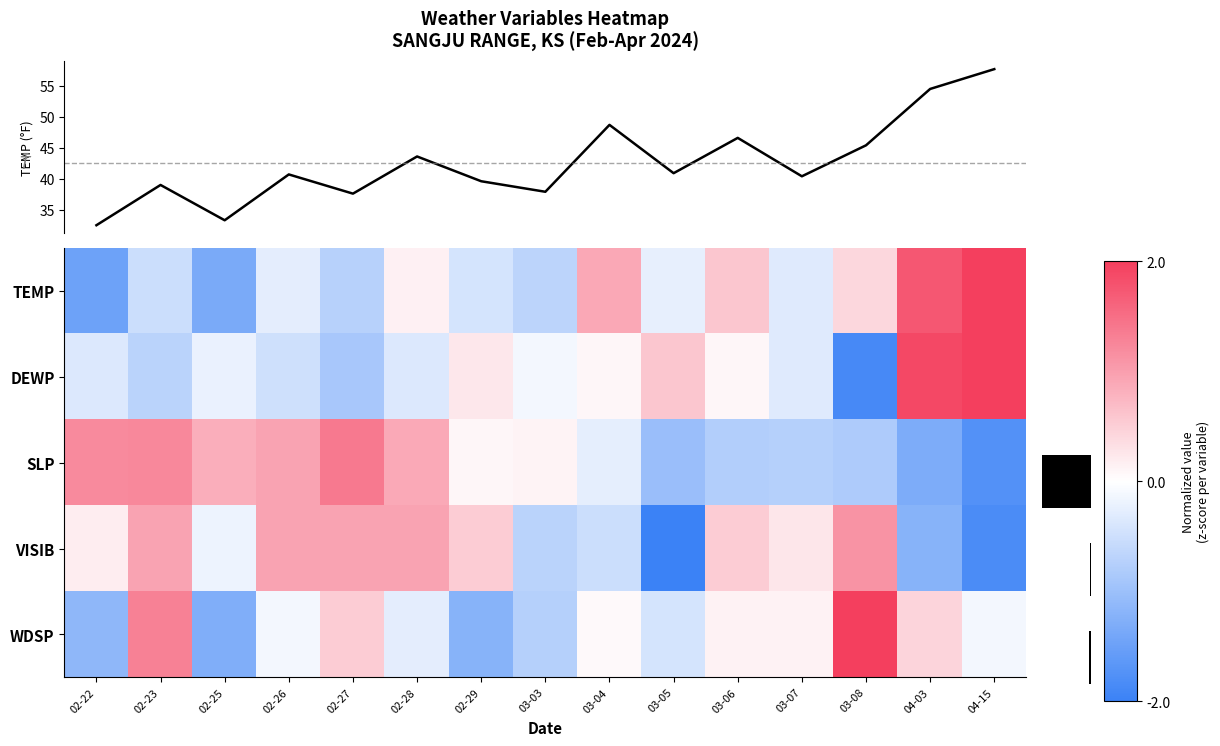

Where does the TEMP series first go above 40?

02-26